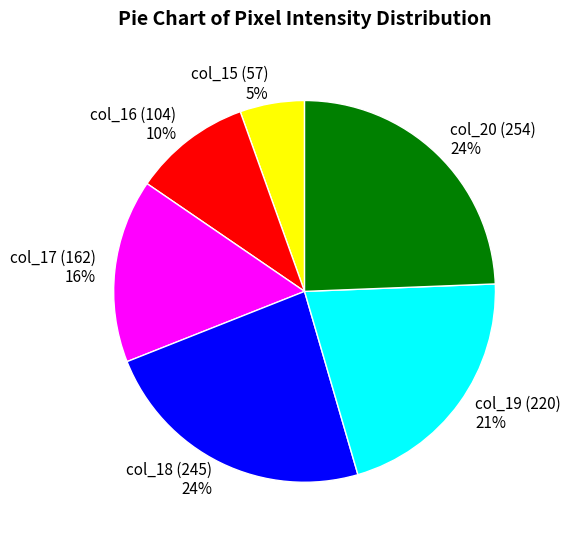

How many slices are in this pie chart?

6